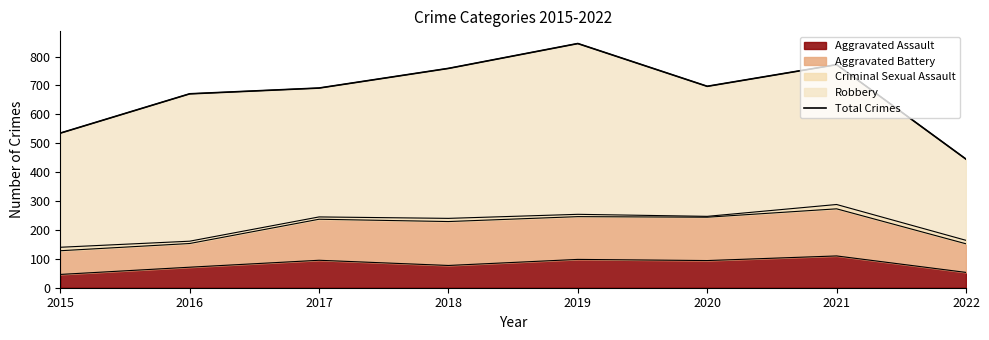

List the labels in order of value, smallest first.

2022, 2015, 2016, 2017, 2020, 2018, 2021, 2019